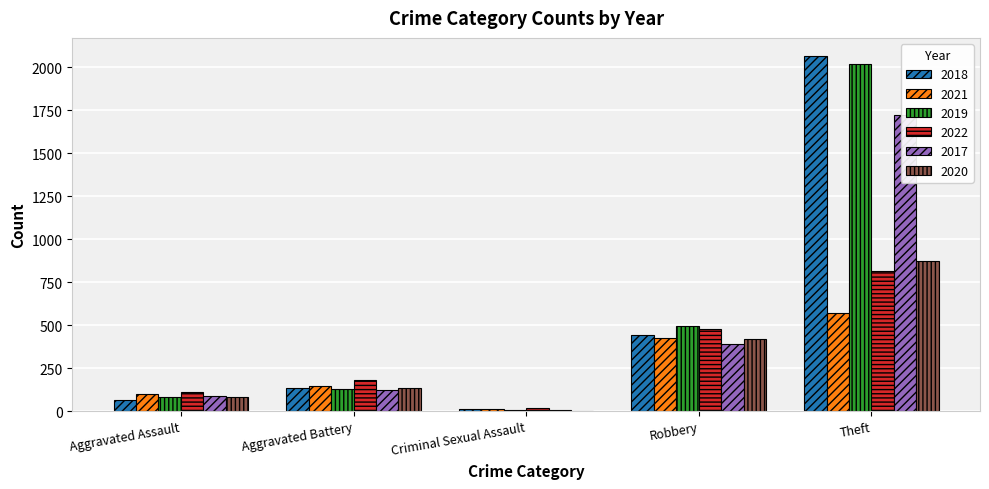

Reading left to right, transcribe all the data shown in this chart.

2018: 68	137	11	444	2066
2021: 102	150	11	427	573
2019: 86	129	7	496	2018
2022: 112	184	22	481	815
2017: 87	127	6	389	1721
2020: 83	137	3	422	871